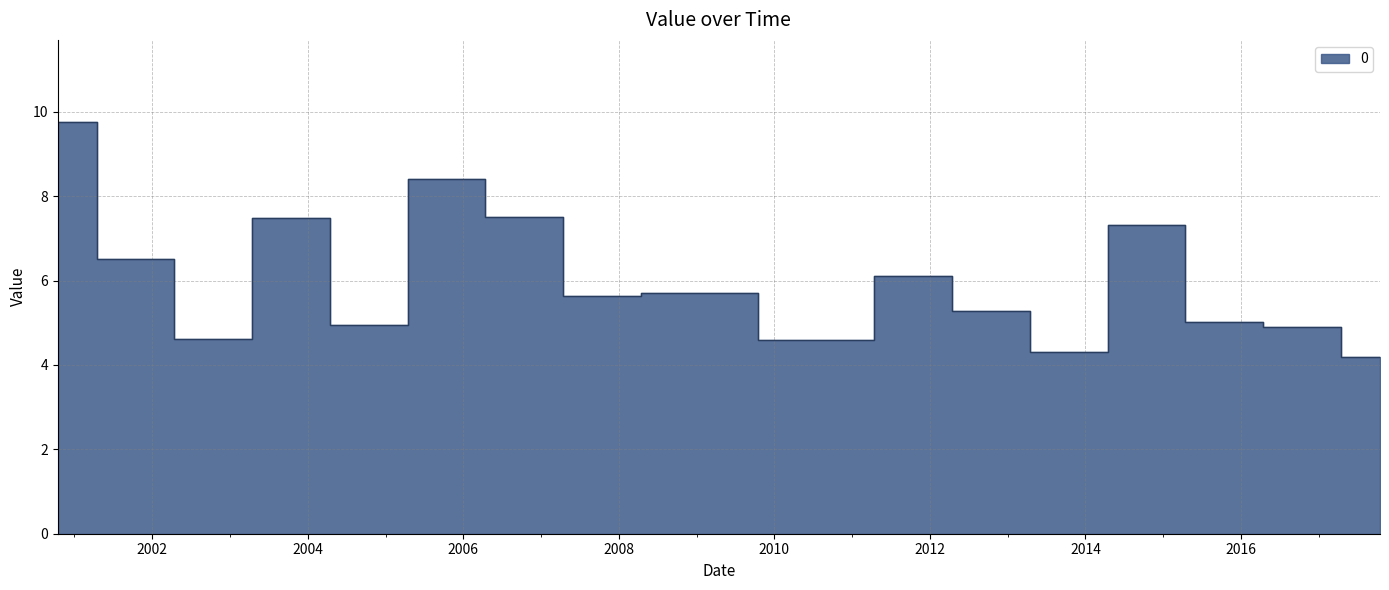

What is the difference between the second highest and second lowest values?

4.1